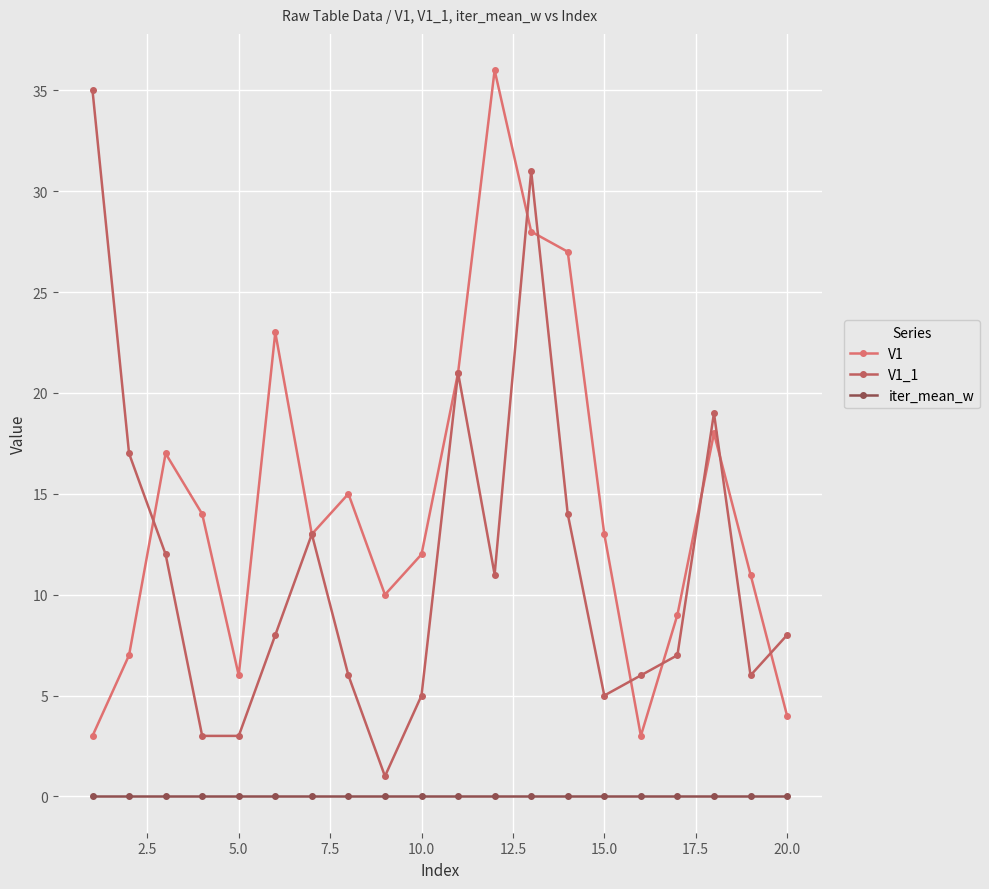

Which series has the widest spread of values?

V1_1